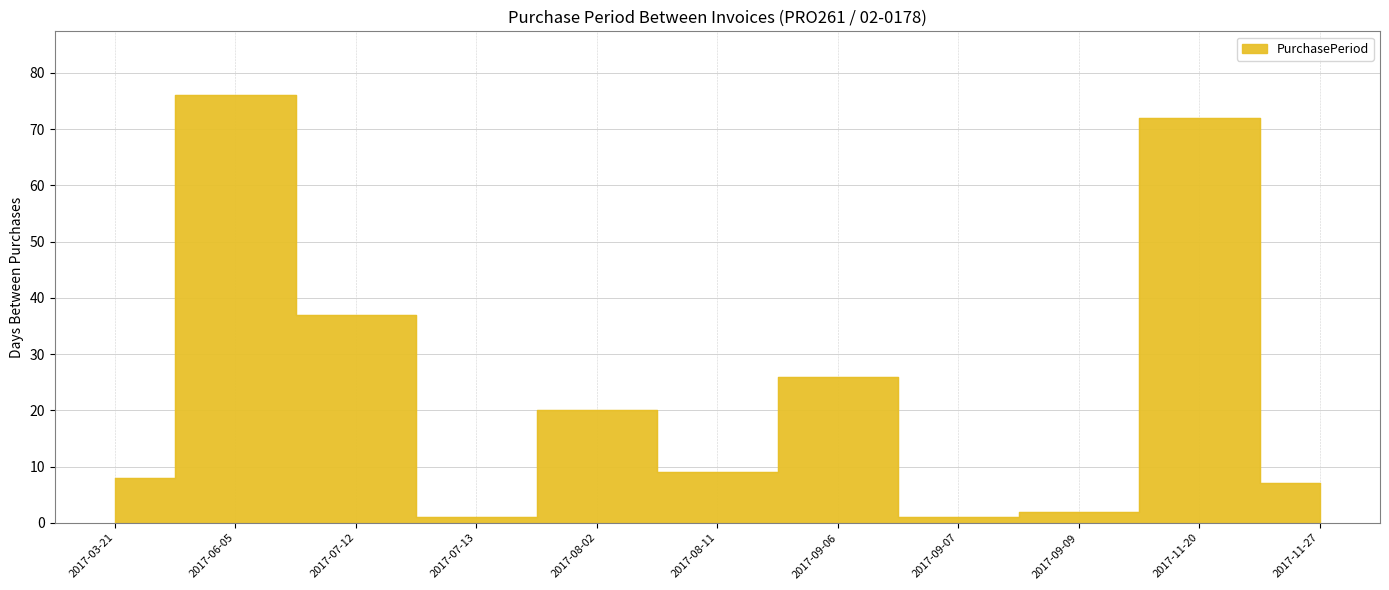

Reading left to right, list all the values displayed in this chart.

2017-03-21=8	2017-06-05=76	2017-07-12=37	2017-07-13=1	2017-08-02=20	2017-08-11=9	2017-09-06=26	2017-09-07=1	2017-09-09=2	2017-11-20=72	2017-11-27=7